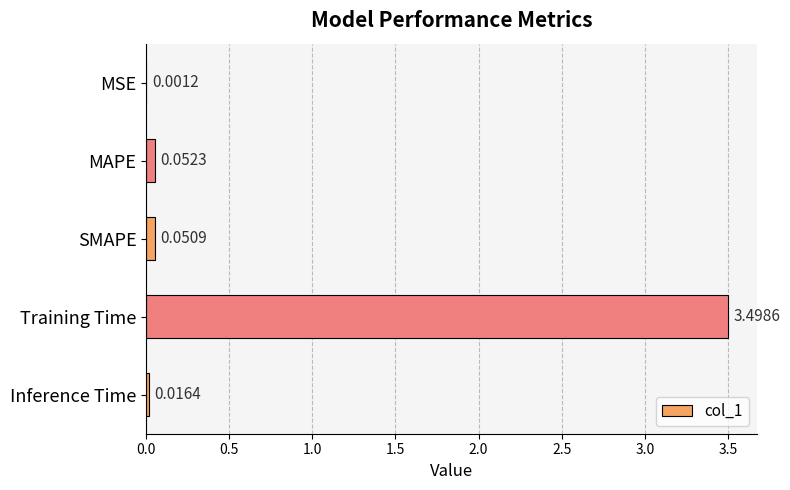

At which label is the value closest to 1?

MAPE